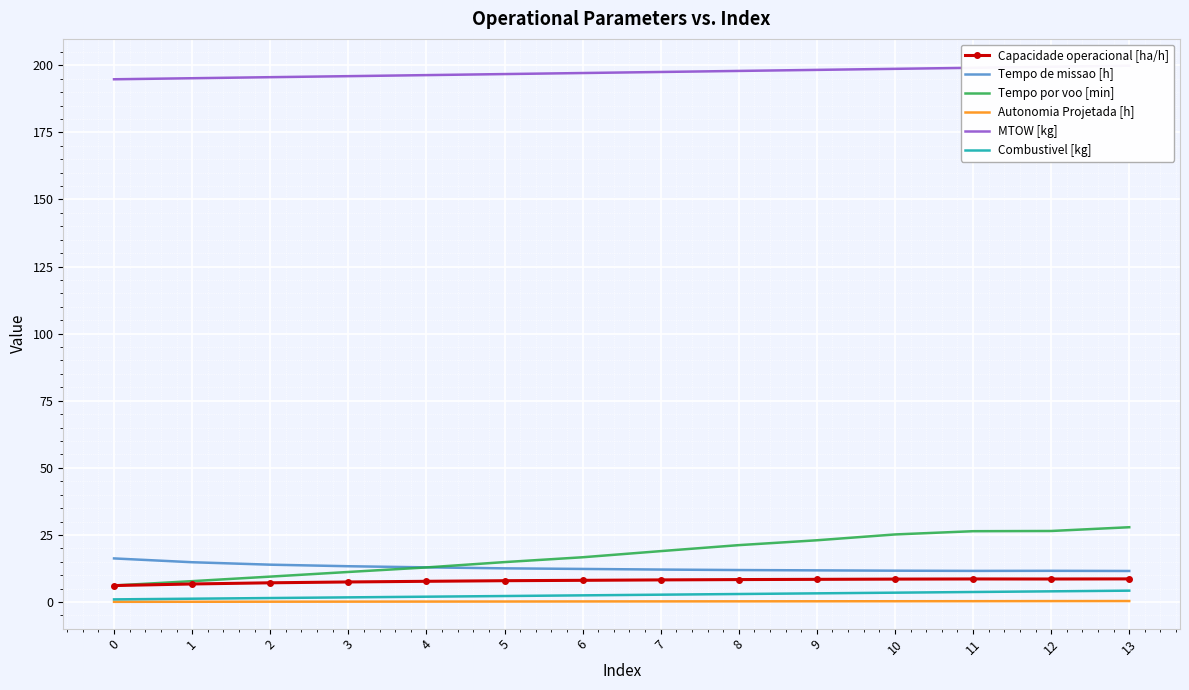

Which category has the highest value in the Combustivel [kg] series?

13